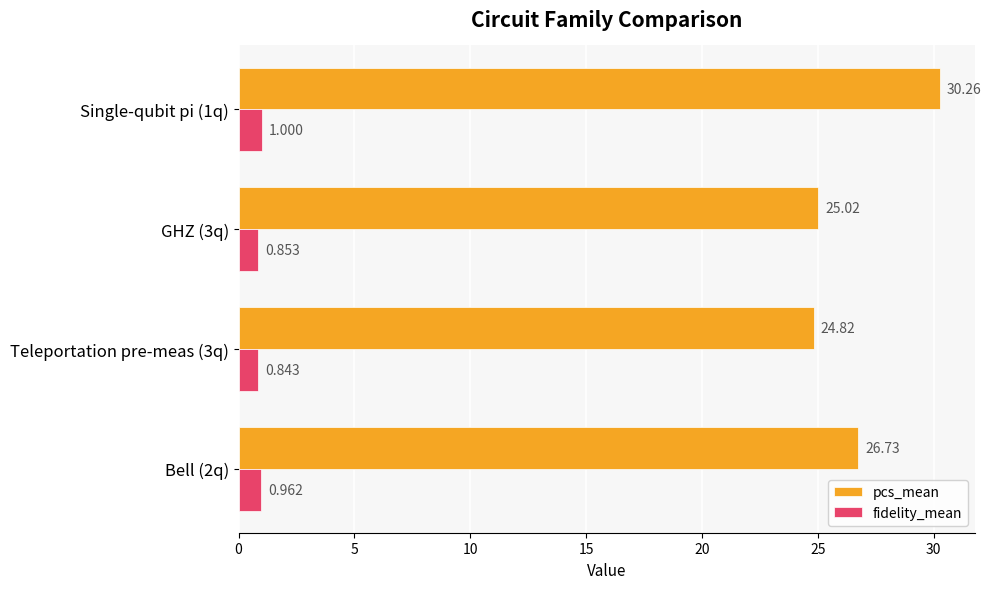

Between Teleportation pre-meas (3q) and Single-qubit pi (1q), which series saw the biggest shift?

pcs_mean